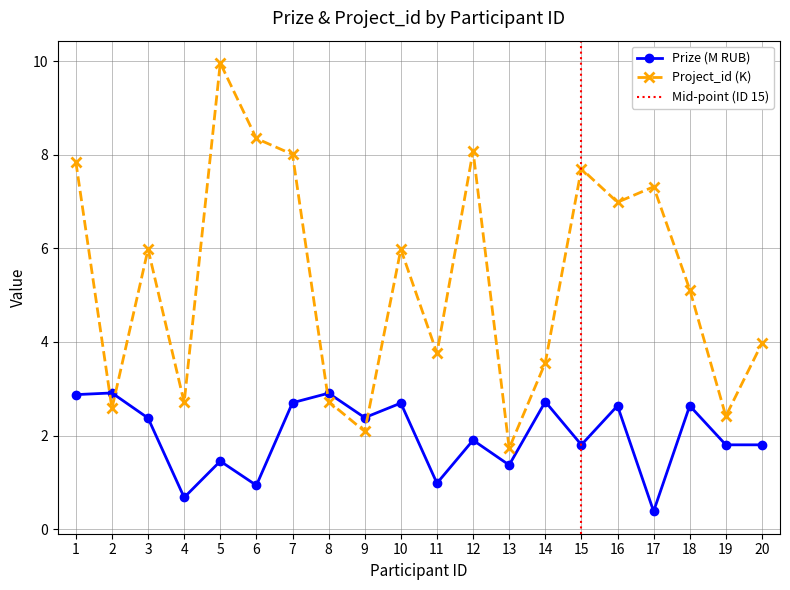

Reading right to left, what are all the values shown in this chart?

Prize (M): 20=1.8	19=1.8	18=2.6	17=0.4	16=2.6	15=1.8	14=2.7	13=1.4	12=1.9	11=1.0	10=2.7	9=2.4	8=2.9	7=2.7	6=0.9	5=1.5	4=0.7	3=2.4	2=2.9	1=2.9
Project_id (K): 20=4.0	19=2.4	18=5.1	17=7.3	16=7.0	15=7.7	14=3.6	13=1.7	12=8.1	11=3.8	10=6.0	9=2.1	8=2.7	7=8.0	6=8.3	5=10.0	4=2.7	3=6.0	2=2.6	1=7.9